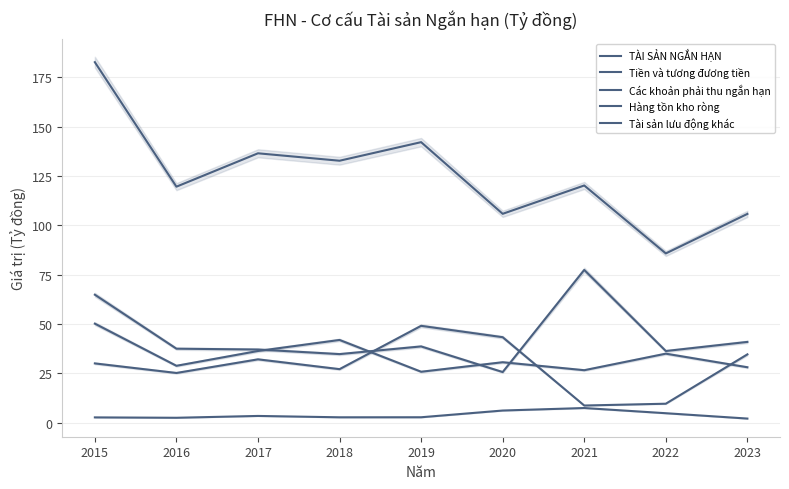

Is it true that Hàng tồn kho ròng equals 9.8 at 2017?

False